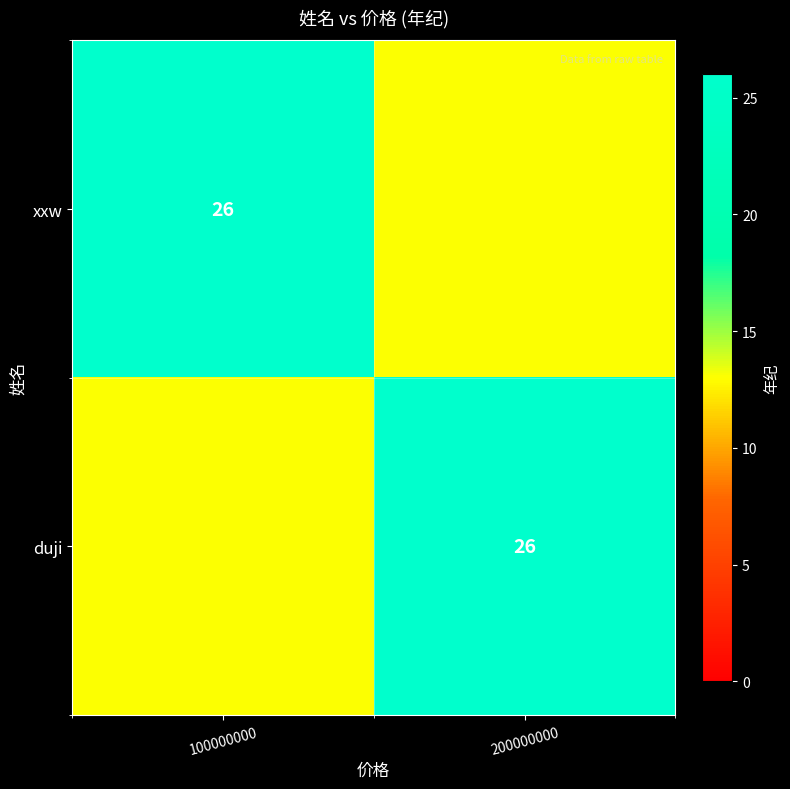

At how many categories does at least one series exceed 15?

2